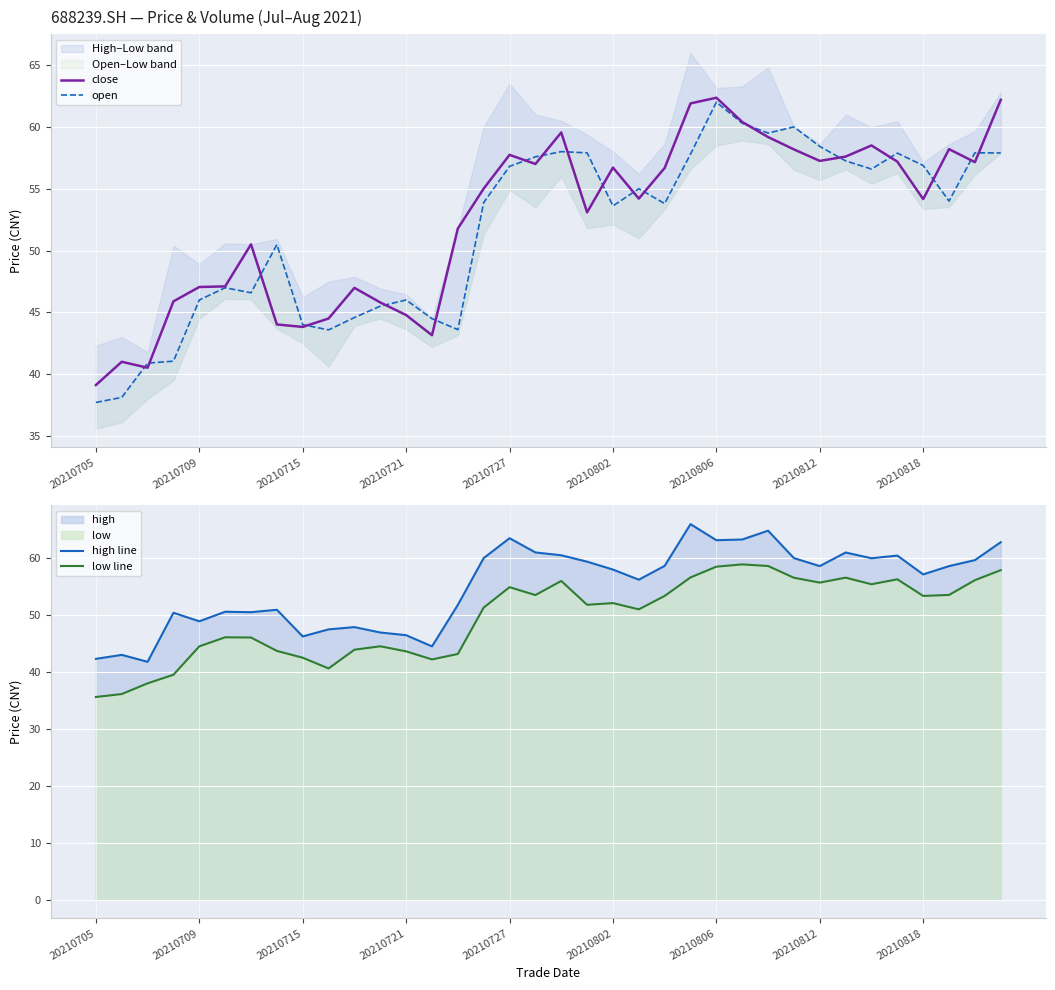

True or false: high line and low line intersect in this chart.

False